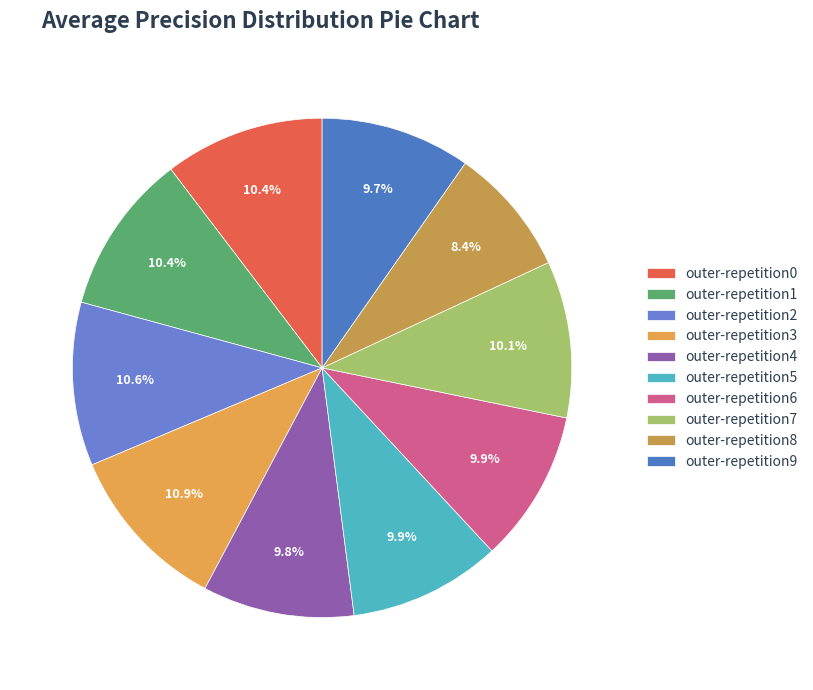

Which slice is the smallest?

outer-repetition8